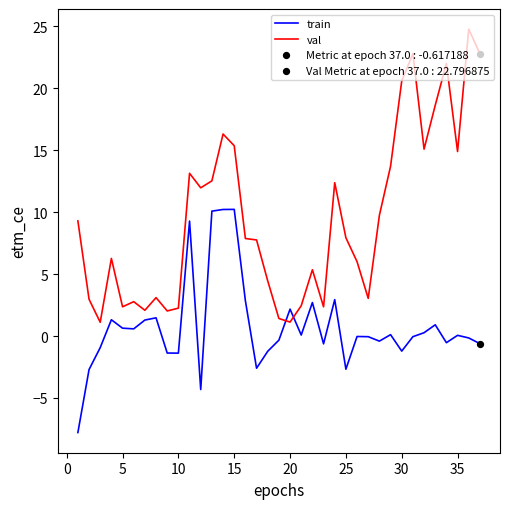

Which series has the largest total across all categories?

val